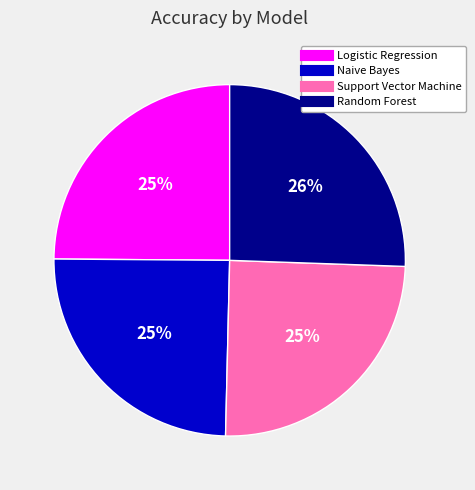

To the nearest percent, what is the difference between the Random Forest and Naive Bayes slice percentages?

1%